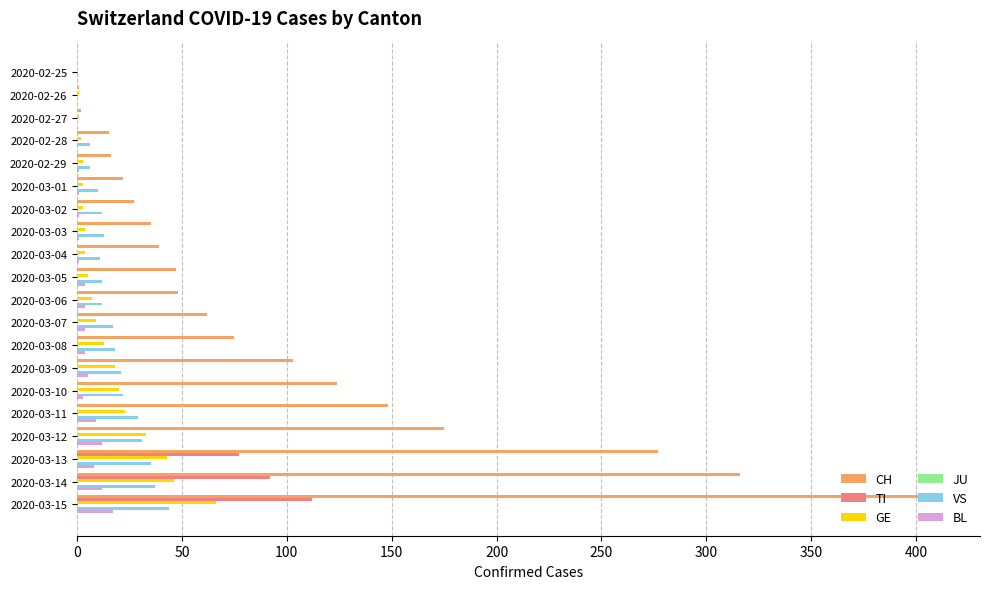

At which label is TI closest to 56?

2020-03-13